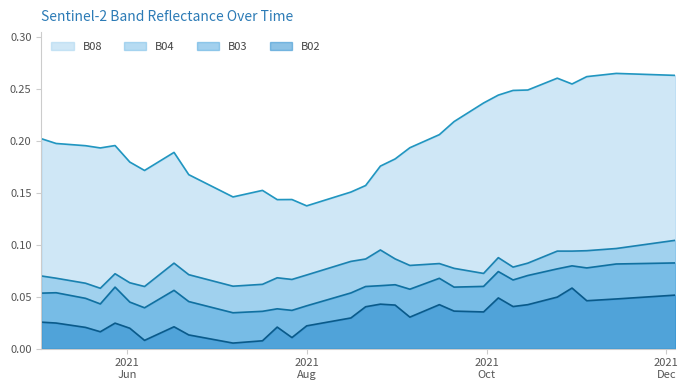

At which category does B04 reach its first local peak?

2021-05-28